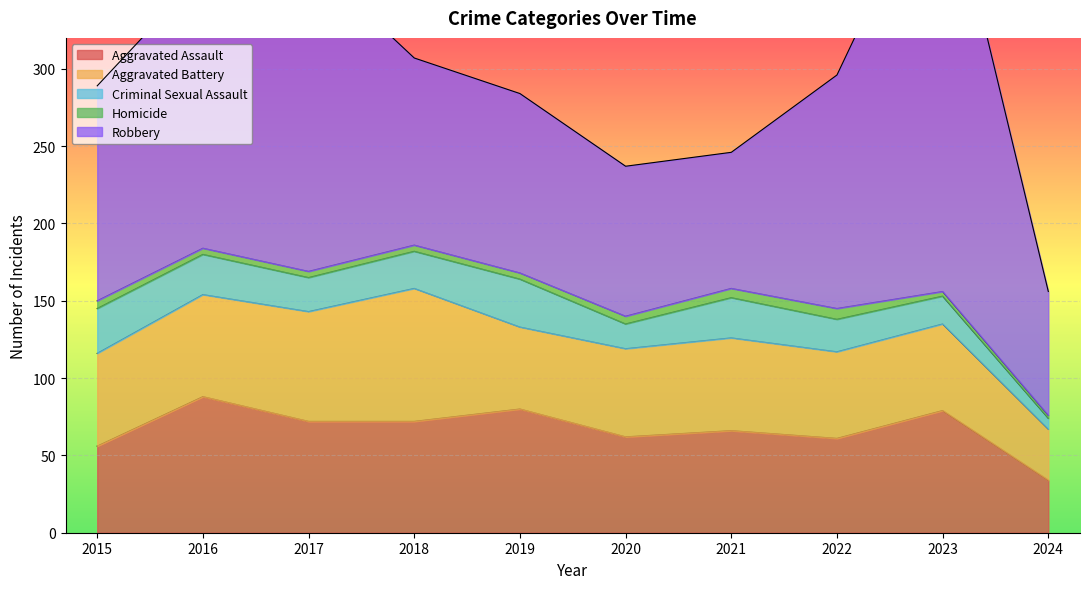

How many data points in Criminal Sexual Assault are less than 24?

5